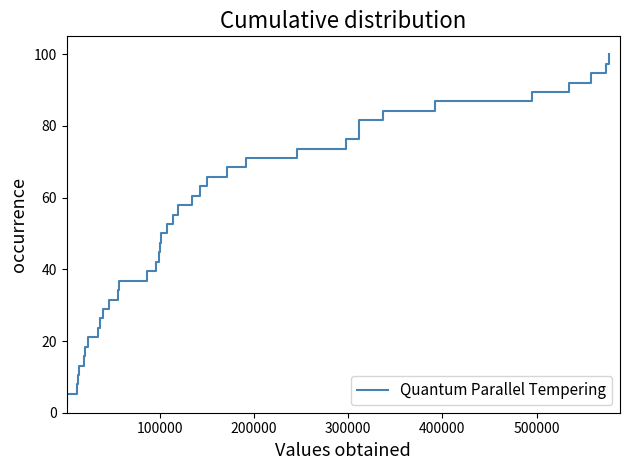

Reading right to left, what are all the values shown in this chart?

100.0	97.4	94.7	92.1	89.5	86.8	84.2	81.6	78.9	76.3	73.7	71.1	68.4	65.8	63.2	60.5	57.9	55.3	52.6	50.0	47.4	44.7	42.1	39.5	36.8	34.2	31.6	28.9	26.3	23.7	21.1	18.4	15.8	13.2	10.5	7.9	5.3	2.6